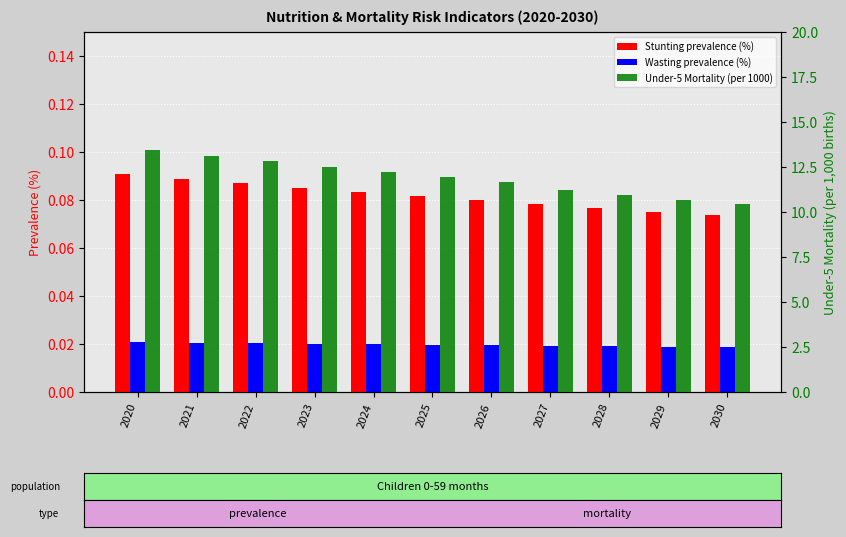

What are all the series names shown in the legend?

Stunting prevalence (%), Wasting prevalence (%), Under-5 Mortality (per 1000)